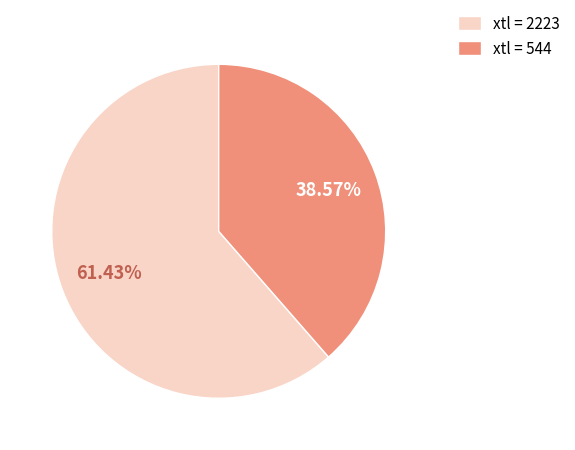

Approximately how many times larger is the value at xtl = 544 compared to xtl = 2223?

0.6